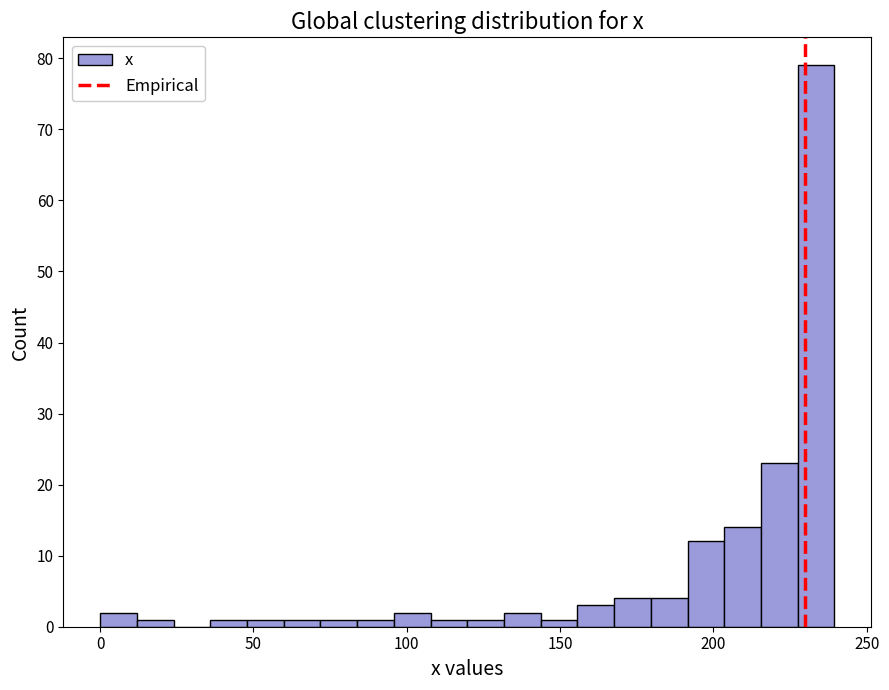

Around what value on the x-axis is the tallest bar? Give the approximate position of its centre, as read against the axis.

235